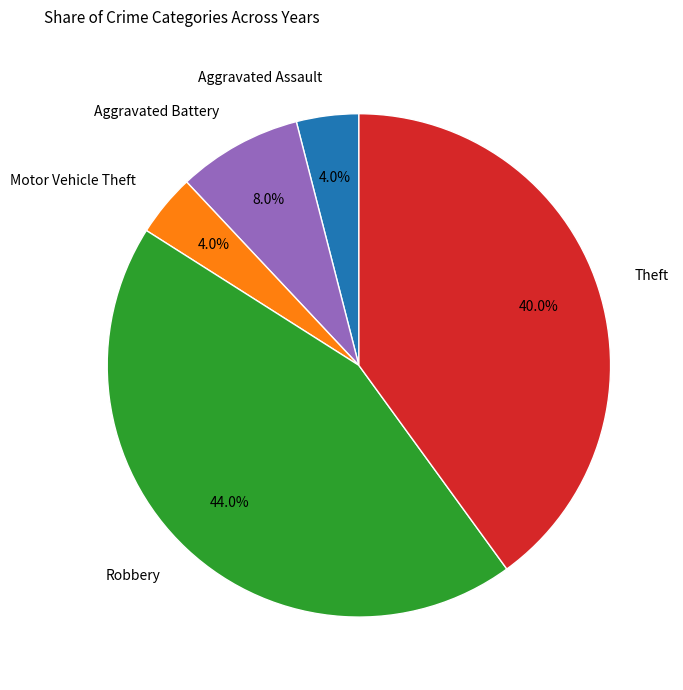

Approximately how many times larger is the value at Theft compared to Aggravated Battery?

5.0